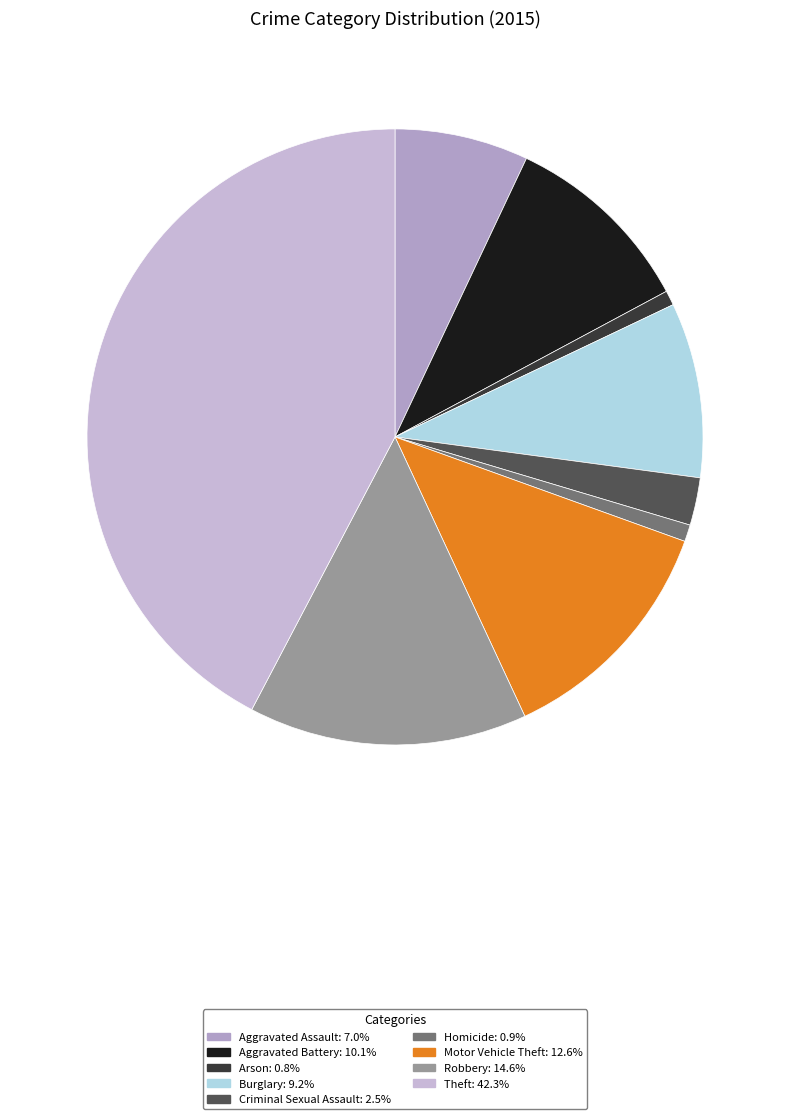

Is there a majority slice in this chart?

No